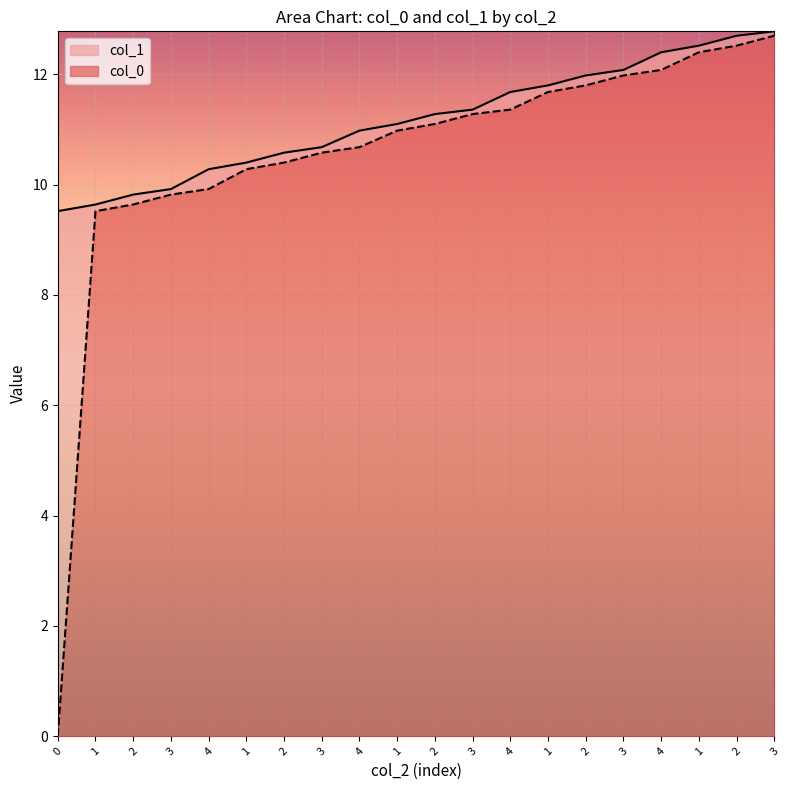

True or false: col_0 and col_1 intersect in this chart.

False